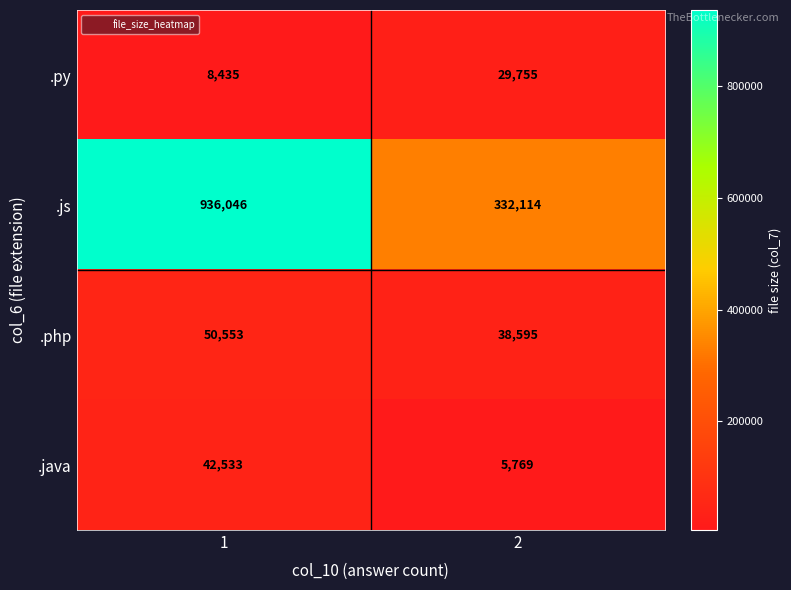

What is the maximum value shown in the chart?

936046